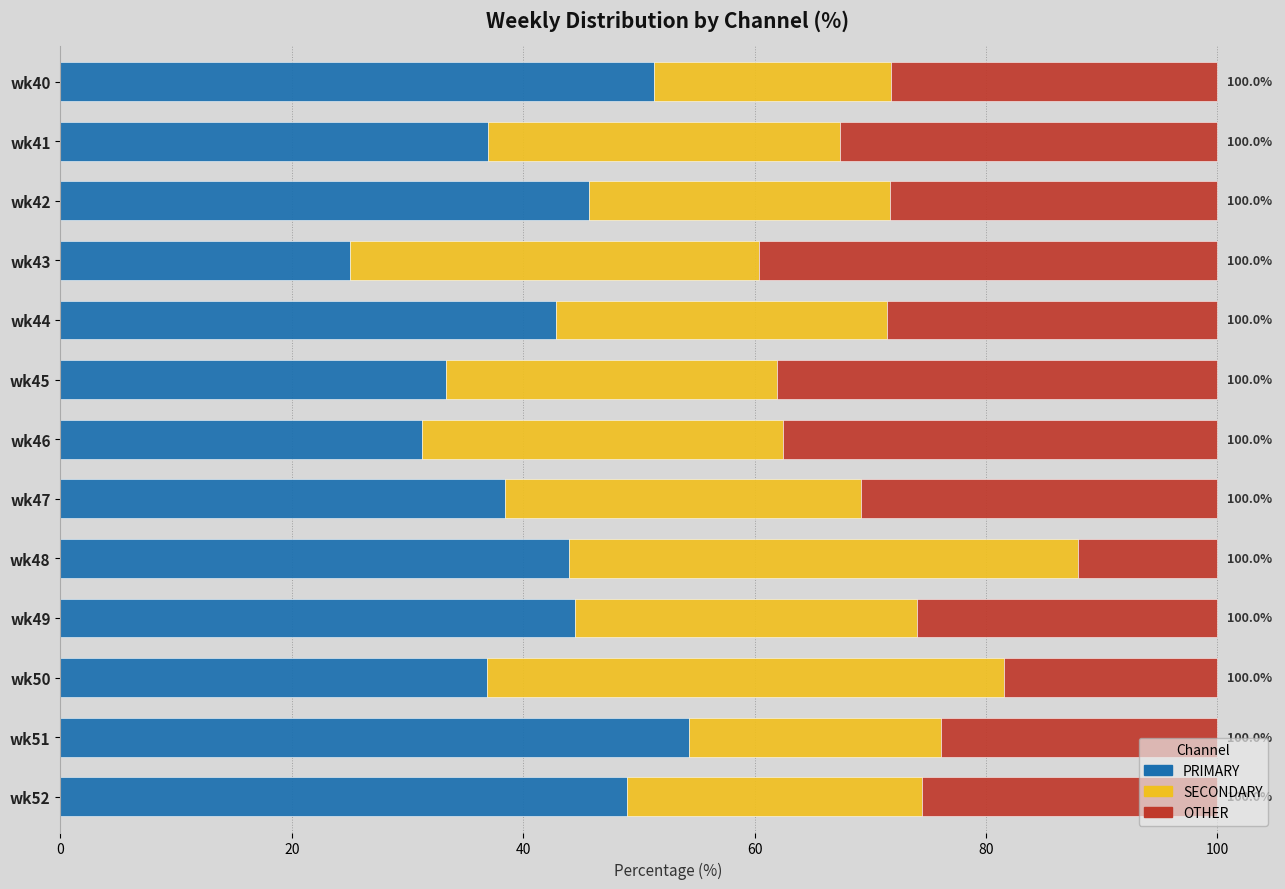

At which label does PRIMARY reach its peak?

wk51